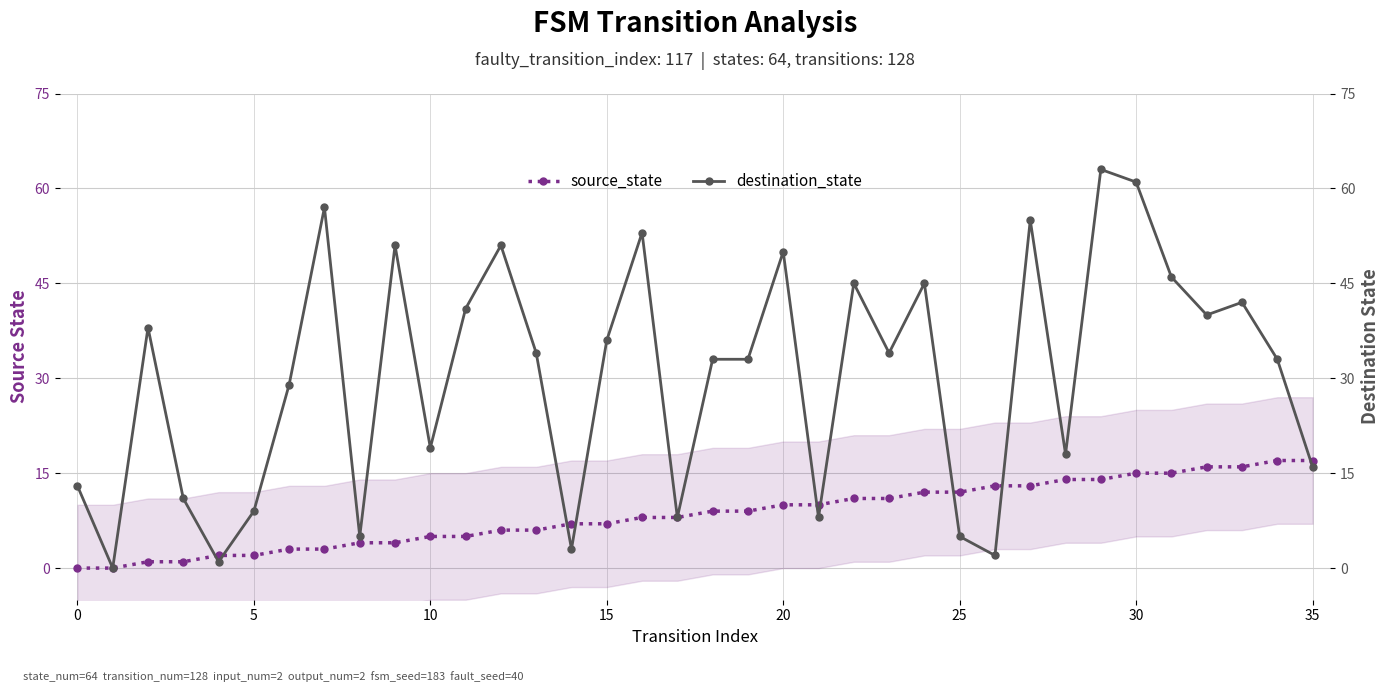

Reading left to right, extract all data points from this chart.

source_state: 0	0	1	1	2	2	3	3	4	4	5	5	6	6	7	7	8	8	9	9	10	10	11	11	12	12	13	13	14	14	15	15	16	16	17	17
destination_state: 13	0	38	11	1	9	29	57	5	51	19	41	51	34	3	36	53	8	33	33	50	8	45	34	45	5	2	55	18	63	61	46	40	42	33	16